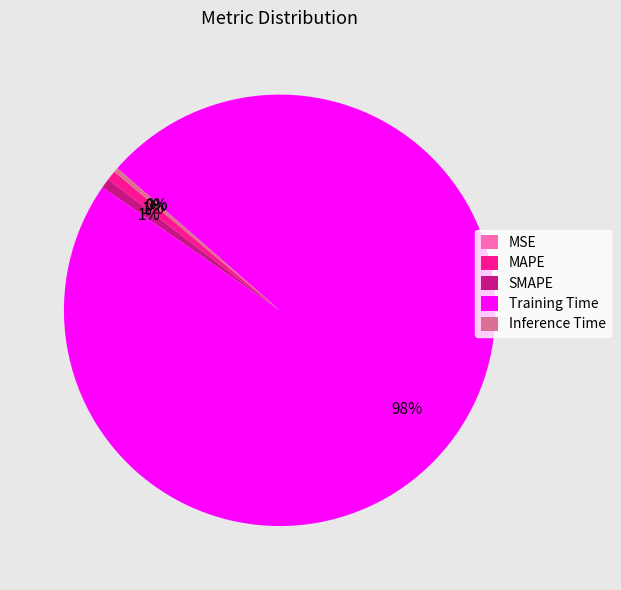

Which slice is the largest?

Training Time